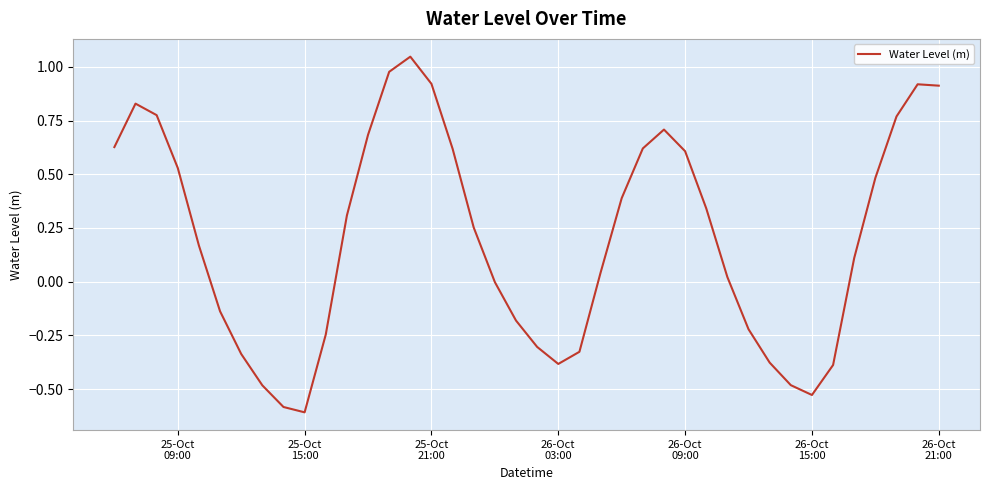

What is the difference between the maximum and minimum values?

1.7